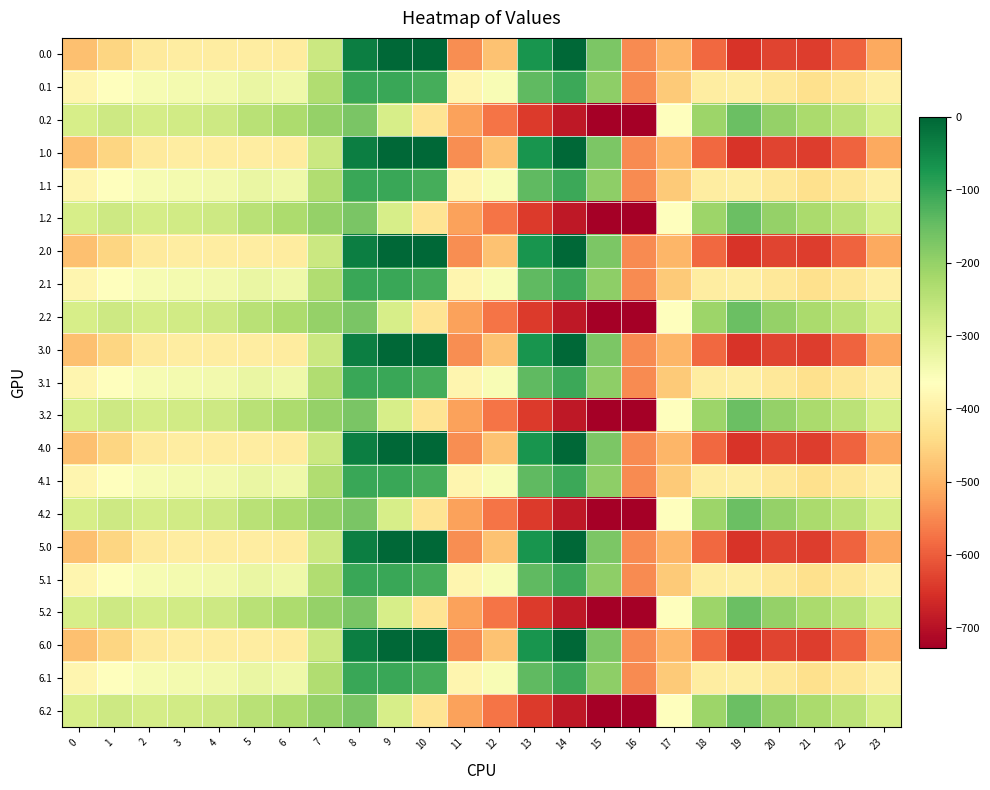

Reading left to right, extract all data points from this chart.

0.0: 0=-482.0	1=-449.5	2=-410.3	3=-404.4	4=-404.9	5=-403.8	6=-408.0	7=-270.7	8=-35.0	9=0.0	10=0.0	11=-544.3	12=-477.2	13=-70.2	14=-0.3	15=-172.8	16=-545.4	17=-494.8	18=-586.7	19=-649.2	20=-629.9	21=-638.4	22=-592.3	23=-511.3
0.1: 0=-384.6	1=-361.1	2=-347.9	3=-342.7	4=-339.6	5=-325.7	6=-332.2	7=-234.9	8=-102.3	9=-104.8	10=-114.0	11=-384.7	12=-350.8	13=-141.2	14=-105.5	15=-190.4	16=-547.3	17=-466.6	18=-405.4	19=-400.2	20=-414.5	21=-432.4	22=-419.9	23=-399.4
0.2: 0=-287.1	1=-272.7	2=-285.5	3=-281.0	4=-274.4	5=-245.0	6=-228.8	7=-199.0	8=-169.5	9=-288.5	10=-423.5	11=-520.6	12=-571.2	13=-640.4	14=-687.4	15=-725.8	16=-726.6	17=-362.4	18=-210.0	19=-151.0	20=-199.2	21=-226.4	22=-247.4	23=-287.5
1.0: 0=-482.0	1=-449.5	2=-410.3	3=-404.4	4=-404.9	5=-403.8	6=-408.0	7=-270.7	8=-35.0	9=0.0	10=0.0	11=-544.3	12=-477.2	13=-70.2	14=-0.3	15=-172.8	16=-545.4	17=-494.8	18=-586.7	19=-649.2	20=-629.9	21=-638.4	22=-592.3	23=-511.3
1.1: 0=-384.6	1=-361.1	2=-347.9	3=-342.7	4=-339.6	5=-325.7	6=-332.2	7=-234.9	8=-102.3	9=-104.8	10=-114.0	11=-384.7	12=-350.8	13=-141.2	14=-105.5	15=-190.4	16=-547.3	17=-466.6	18=-405.4	19=-400.2	20=-414.5	21=-432.4	22=-419.9	23=-399.4
1.2: 0=-287.1	1=-272.7	2=-285.5	3=-281.0	4=-274.4	5=-245.0	6=-228.8	7=-199.0	8=-169.5	9=-288.5	10=-423.5	11=-520.6	12=-571.2	13=-640.4	14=-687.4	15=-725.8	16=-726.6	17=-362.4	18=-210.0	19=-151.0	20=-199.2	21=-226.4	22=-247.4	23=-287.5
2.0: 0=-482.0	1=-449.5	2=-410.3	3=-404.4	4=-404.9	5=-403.8	6=-408.0	7=-270.7	8=-35.0	9=0.0	10=0.0	11=-544.3	12=-477.2	13=-70.2	14=-0.3	15=-172.8	16=-545.4	17=-494.8	18=-586.7	19=-649.2	20=-629.9	21=-638.4	22=-592.3	23=-511.3
2.1: 0=-384.6	1=-361.1	2=-347.9	3=-342.7	4=-339.6	5=-325.7	6=-332.2	7=-234.9	8=-102.3	9=-104.8	10=-114.0	11=-384.7	12=-350.8	13=-141.2	14=-105.5	15=-190.4	16=-547.3	17=-466.6	18=-405.4	19=-400.2	20=-414.5	21=-432.4	22=-419.9	23=-399.4
2.2: 0=-287.1	1=-272.7	2=-285.5	3=-281.0	4=-274.4	5=-245.0	6=-228.8	7=-199.0	8=-169.5	9=-288.5	10=-423.5	11=-520.6	12=-571.2	13=-640.4	14=-687.4	15=-725.8	16=-726.6	17=-362.4	18=-210.0	19=-151.0	20=-199.2	21=-226.4	22=-247.4	23=-287.5
3.0: 0=-482.0	1=-449.5	2=-410.3	3=-404.4	4=-404.9	5=-403.8	6=-408.0	7=-270.7	8=-35.0	9=0.0	10=0.0	11=-544.3	12=-477.2	13=-70.2	14=-0.3	15=-172.8	16=-545.4	17=-494.8	18=-586.7	19=-649.2	20=-629.9	21=-638.4	22=-592.3	23=-511.3
3.1: 0=-384.6	1=-361.1	2=-347.9	3=-342.7	4=-339.6	5=-325.7	6=-332.2	7=-234.9	8=-102.3	9=-104.8	10=-114.0	11=-384.7	12=-350.8	13=-141.2	14=-105.5	15=-190.4	16=-547.3	17=-466.6	18=-405.4	19=-400.2	20=-414.5	21=-432.4	22=-419.9	23=-399.4
3.2: 0=-287.1	1=-272.7	2=-285.5	3=-281.0	4=-274.4	5=-245.0	6=-228.8	7=-199.0	8=-169.5	9=-288.5	10=-423.5	11=-520.6	12=-571.2	13=-640.4	14=-687.4	15=-725.8	16=-726.6	17=-362.4	18=-210.0	19=-151.0	20=-199.2	21=-226.4	22=-247.4	23=-287.5
4.0: 0=-482.0	1=-449.5	2=-410.3	3=-404.4	4=-404.9	5=-403.8	6=-408.0	7=-270.7	8=-35.0	9=0.0	10=0.0	11=-544.3	12=-477.2	13=-70.2	14=-0.3	15=-172.8	16=-545.4	17=-494.8	18=-586.7	19=-649.2	20=-629.9	21=-638.4	22=-592.3	23=-511.3
4.1: 0=-384.6	1=-361.1	2=-347.9	3=-342.7	4=-339.6	5=-325.7	6=-332.2	7=-234.9	8=-102.3	9=-104.8	10=-114.0	11=-384.7	12=-350.8	13=-141.2	14=-105.5	15=-190.4	16=-547.3	17=-466.6	18=-405.4	19=-400.2	20=-414.5	21=-432.4	22=-419.9	23=-399.4
4.2: 0=-287.1	1=-272.7	2=-285.5	3=-281.0	4=-274.4	5=-245.0	6=-228.8	7=-199.0	8=-169.5	9=-288.5	10=-423.5	11=-520.6	12=-571.2	13=-640.4	14=-687.4	15=-725.8	16=-726.6	17=-362.4	18=-210.0	19=-151.0	20=-199.2	21=-226.4	22=-247.4	23=-287.5
5.0: 0=-482.0	1=-449.5	2=-410.3	3=-404.4	4=-404.9	5=-403.8	6=-408.0	7=-270.7	8=-35.0	9=0.0	10=0.0	11=-544.3	12=-477.2	13=-70.2	14=-0.3	15=-172.8	16=-545.4	17=-494.8	18=-586.7	19=-649.2	20=-629.9	21=-638.4	22=-592.3	23=-511.3
5.1: 0=-384.6	1=-361.1	2=-347.9	3=-342.7	4=-339.6	5=-325.7	6=-332.2	7=-234.9	8=-102.3	9=-104.8	10=-114.0	11=-384.7	12=-350.8	13=-141.2	14=-105.5	15=-190.4	16=-547.3	17=-466.6	18=-405.4	19=-400.2	20=-414.5	21=-432.4	22=-419.9	23=-399.4
5.2: 0=-287.1	1=-272.7	2=-285.5	3=-281.0	4=-274.4	5=-245.0	6=-228.8	7=-199.0	8=-169.5	9=-288.5	10=-423.5	11=-520.6	12=-571.2	13=-640.4	14=-687.4	15=-725.8	16=-726.6	17=-362.4	18=-210.0	19=-151.0	20=-199.2	21=-226.4	22=-247.4	23=-287.5
6.0: 0=-482.0	1=-449.5	2=-410.3	3=-404.4	4=-404.9	5=-403.8	6=-408.0	7=-270.7	8=-35.0	9=0.0	10=0.0	11=-544.3	12=-477.2	13=-70.2	14=-0.3	15=-172.8	16=-545.4	17=-494.8	18=-586.7	19=-649.2	20=-629.9	21=-638.4	22=-592.3	23=-511.3
6.1: 0=-384.6	1=-361.1	2=-347.9	3=-342.7	4=-339.6	5=-325.7	6=-332.2	7=-234.9	8=-102.3	9=-104.8	10=-114.0	11=-384.7	12=-350.8	13=-141.2	14=-105.5	15=-190.4	16=-547.3	17=-466.6	18=-405.4	19=-400.2	20=-414.5	21=-432.4	22=-419.9	23=-399.4
6.2: 0=-287.1	1=-272.7	2=-285.5	3=-281.0	4=-274.4	5=-245.0	6=-228.8	7=-199.0	8=-169.5	9=-288.5	10=-423.5	11=-520.6	12=-571.2	13=-640.4	14=-687.4	15=-725.8	16=-726.6	17=-362.4	18=-210.0	19=-151.0	20=-199.2	21=-226.4	22=-247.4	23=-287.5